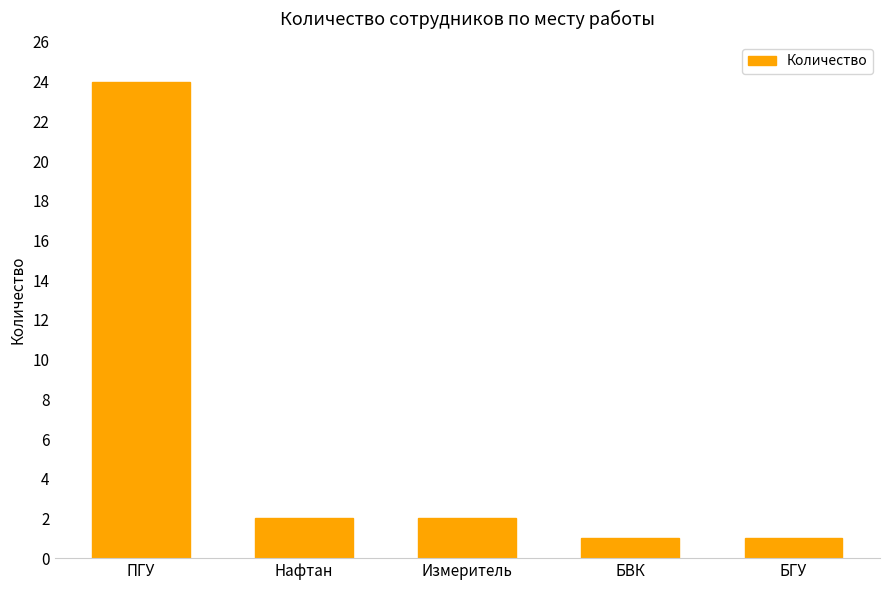

What is the difference between the values at Измеритель and БГУ?

1